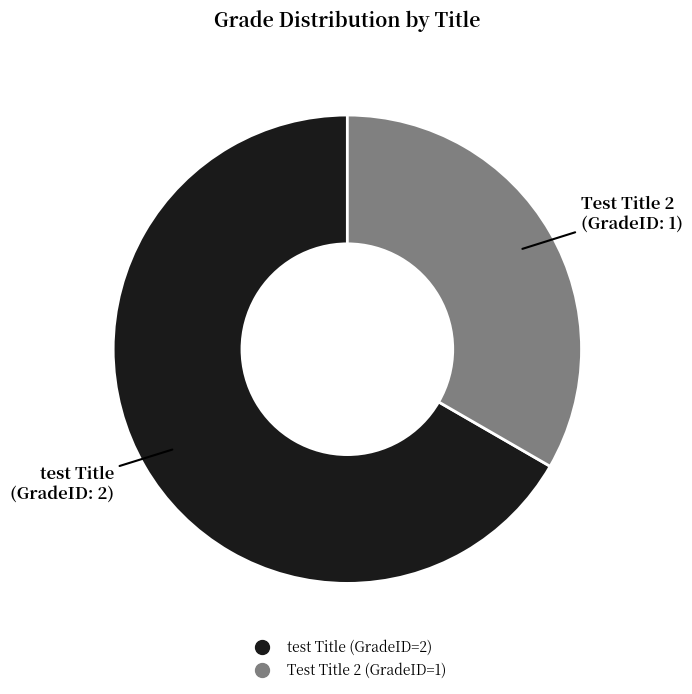

Which slice represents more than half of the pie?

test Title